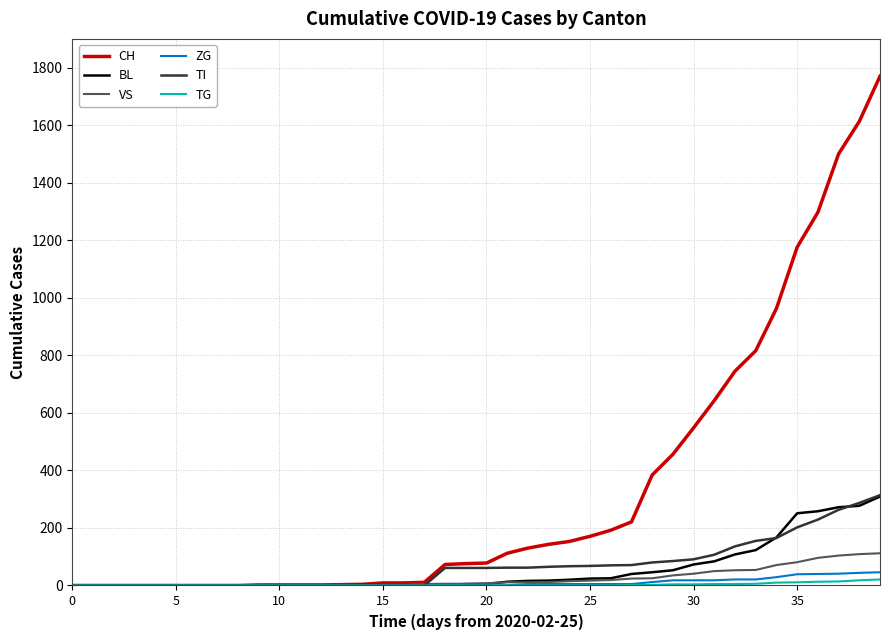

Which series has the largest total across all categories?

CH